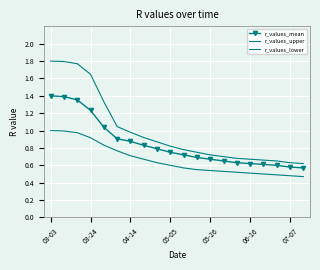

What is the lowest value of the r_values_lower series?

0.5